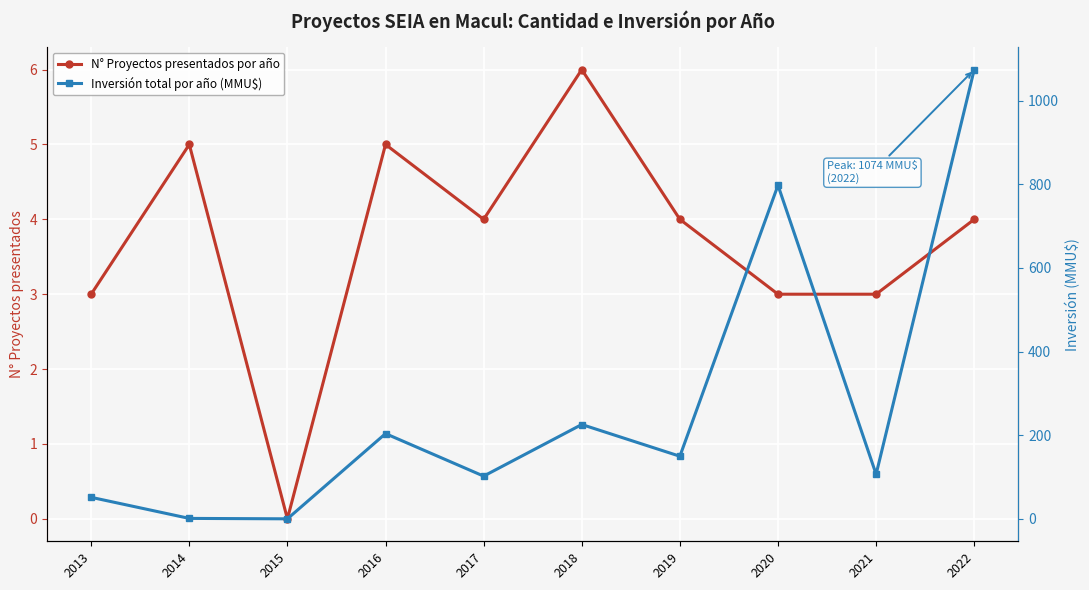

The N° Proyectos presentados por año series shows 4.4 at 2020. True or false?

False